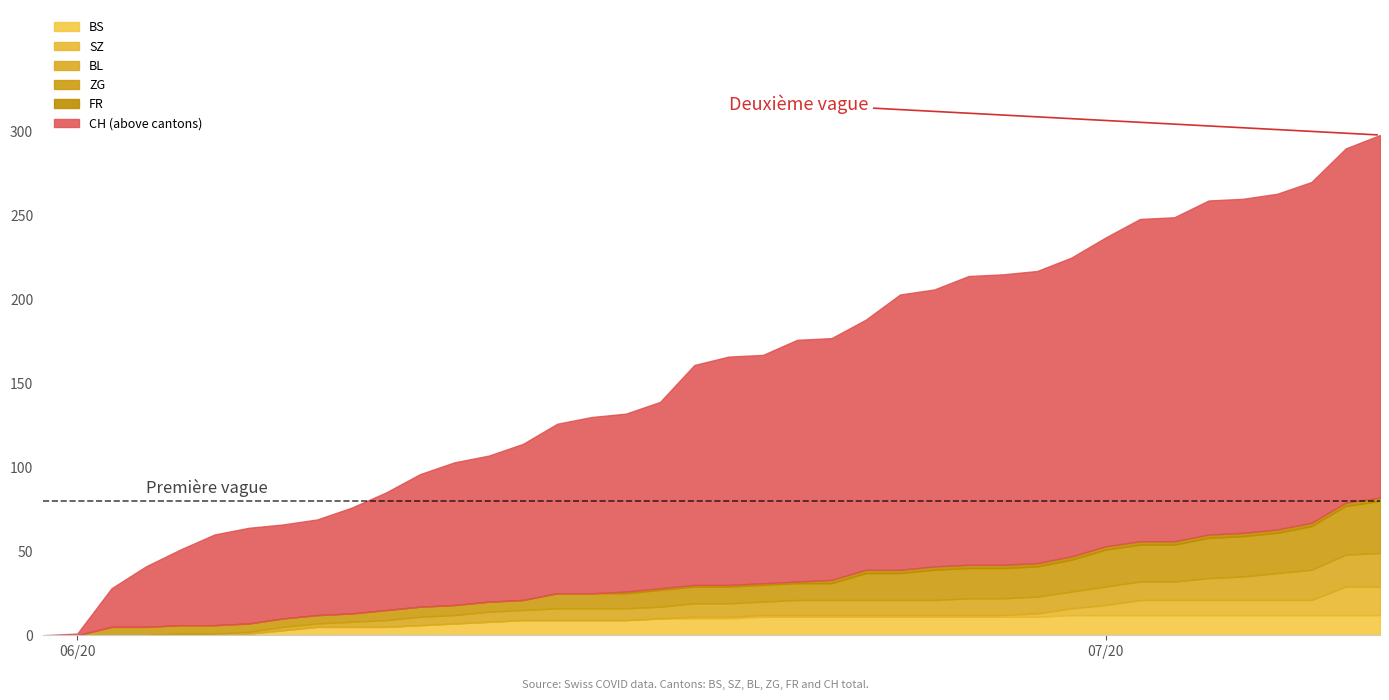

How many data points in BL are less than 8?

19